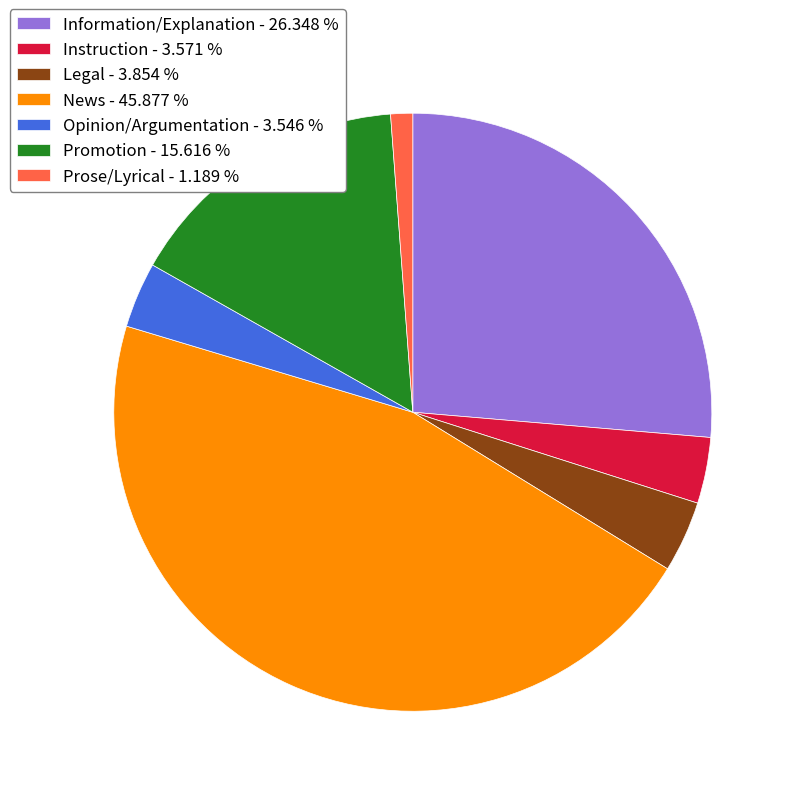

Combined, do Promotion - 15.616 % and Information/Explanation - 26.348 % account for over 50%?

No